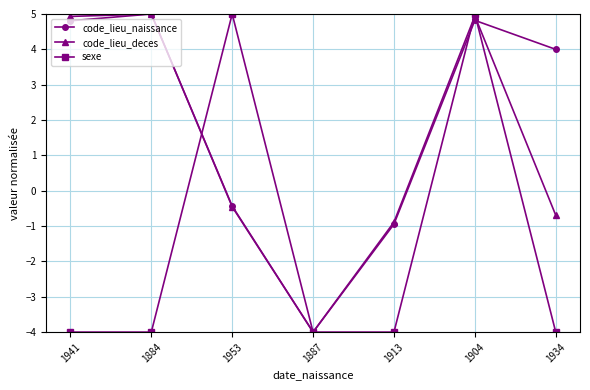

True or false: code_lieu_naissance has more than 2 interior local peaks.

False